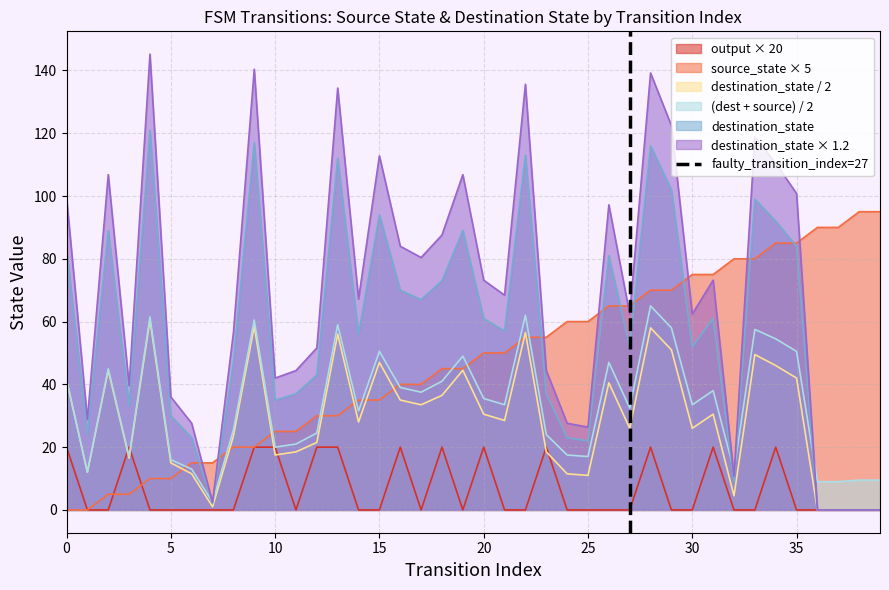

What is the highest value of the output × 20 series?

20.0